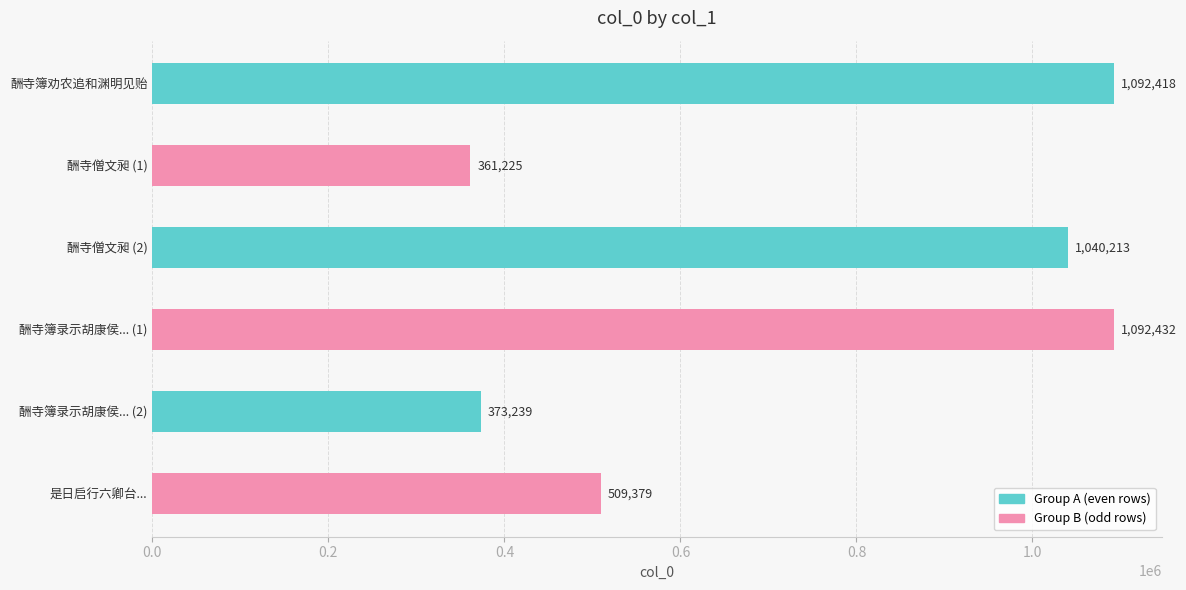

Count the number of categories in the chart.

6